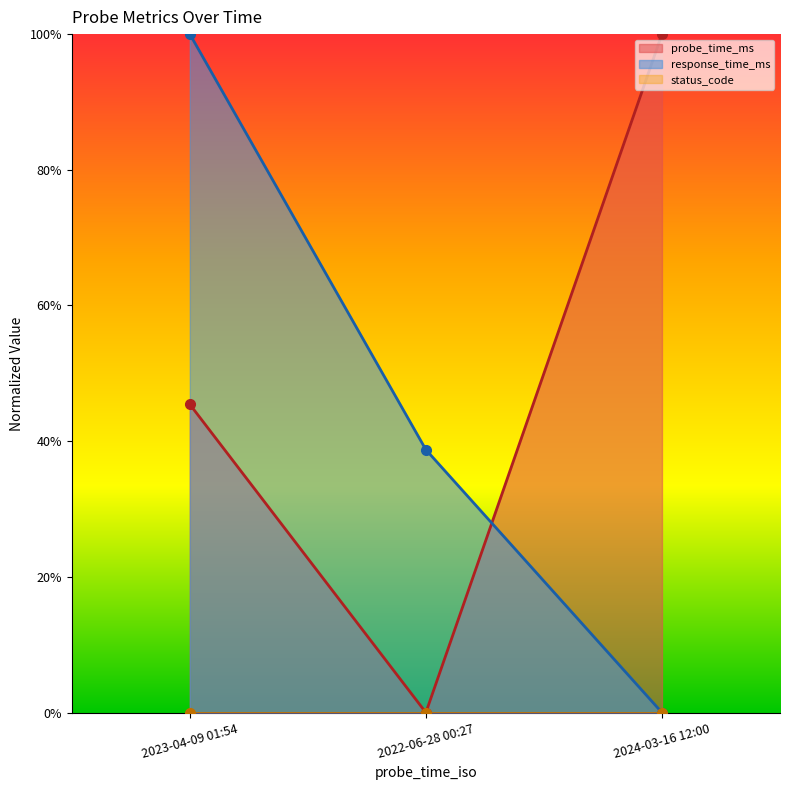

Where is response_time_ms line nearest to the value 0?

2024-03-16 12:00